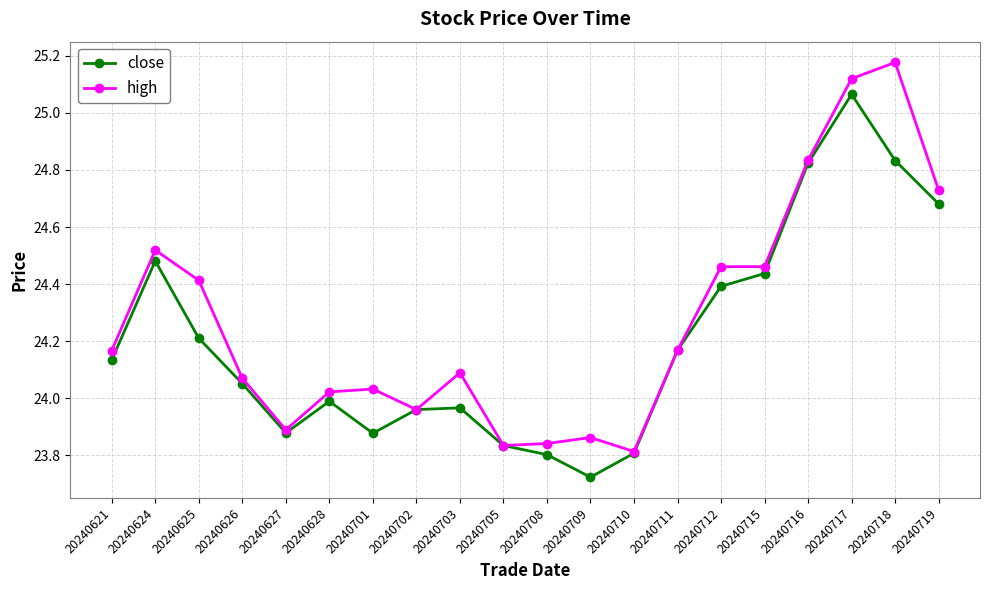

Between 20240710 and 20240715, which series saw the biggest shift?

high